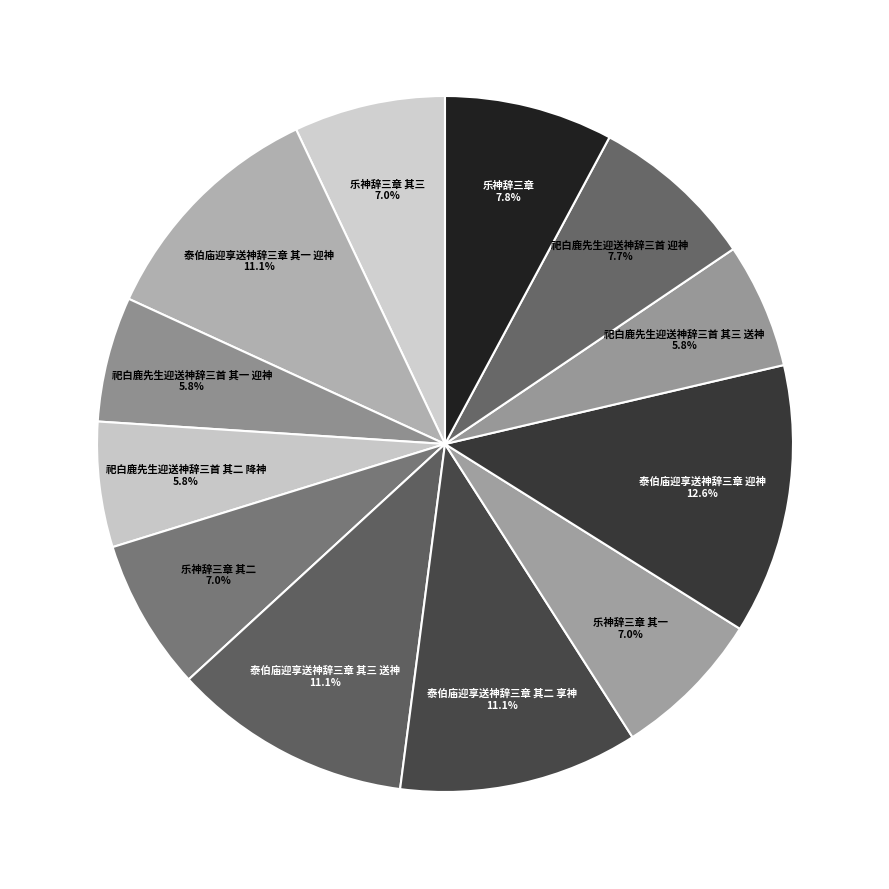

Is the sum of 泰伯庙迎享送神辞三章 迎神 12.6% and 泰伯庙迎享送神辞三章 其二 享神 11.1% greater than half?

No